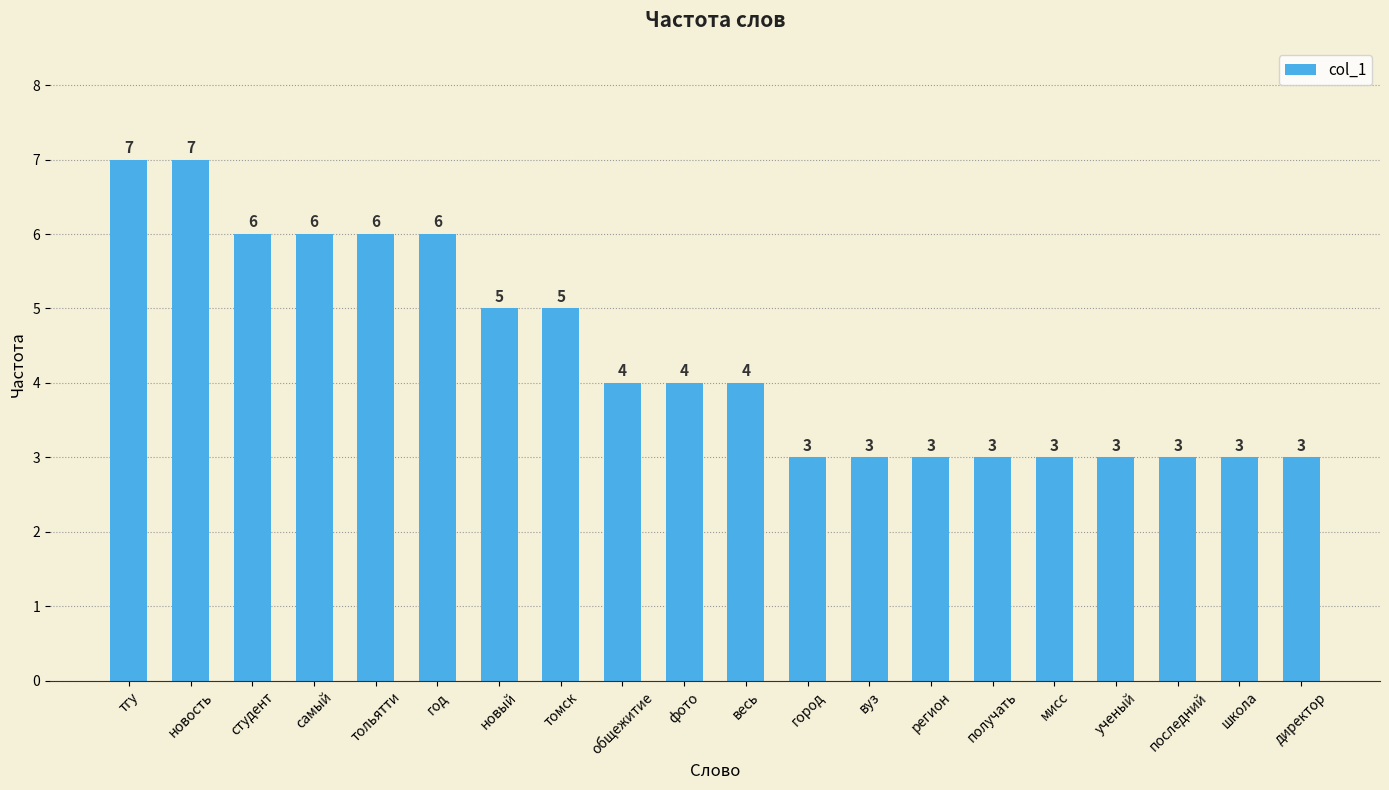

The value at тгу is 7. True or false?

True